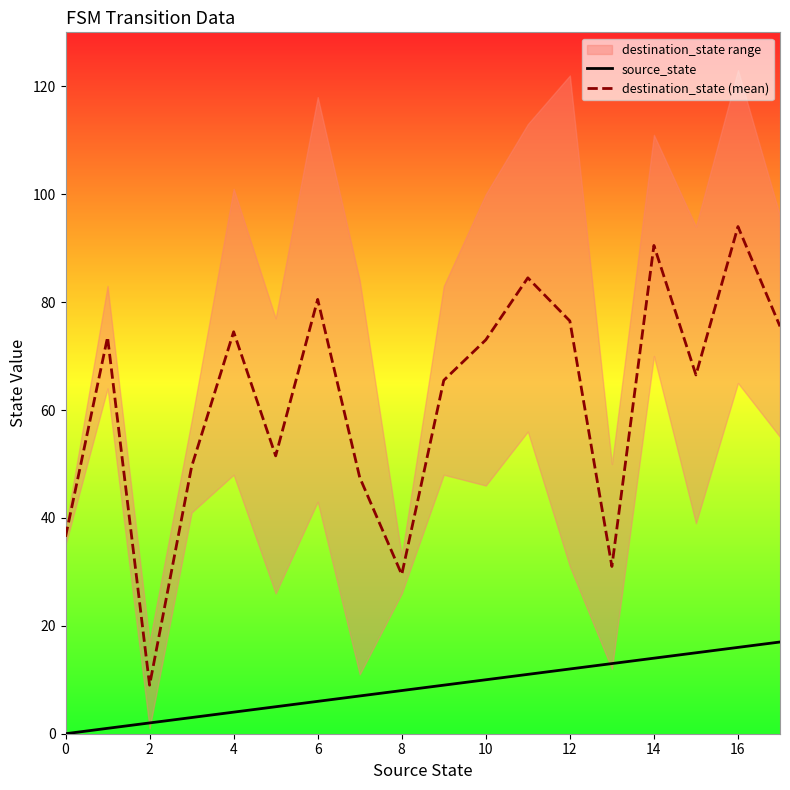

What is the highest value of the destination_state (mean) series?

94.0